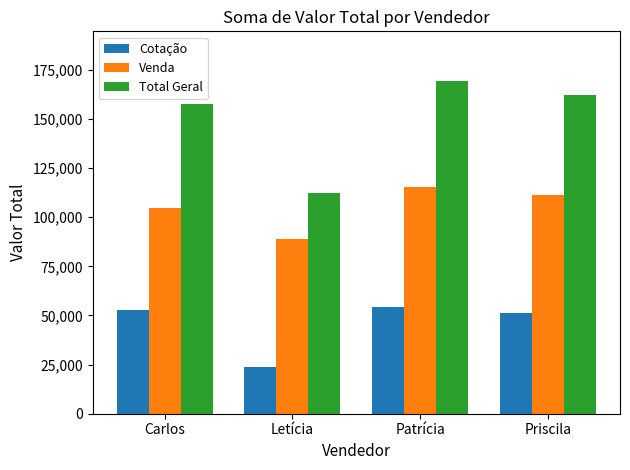

Reading left to right, extract all data points from this chart.

Cotação: 52815	23670	54075	51155
Venda: 104959	88767	115180	111220
Total Geral: 157774	112437	169255	162375